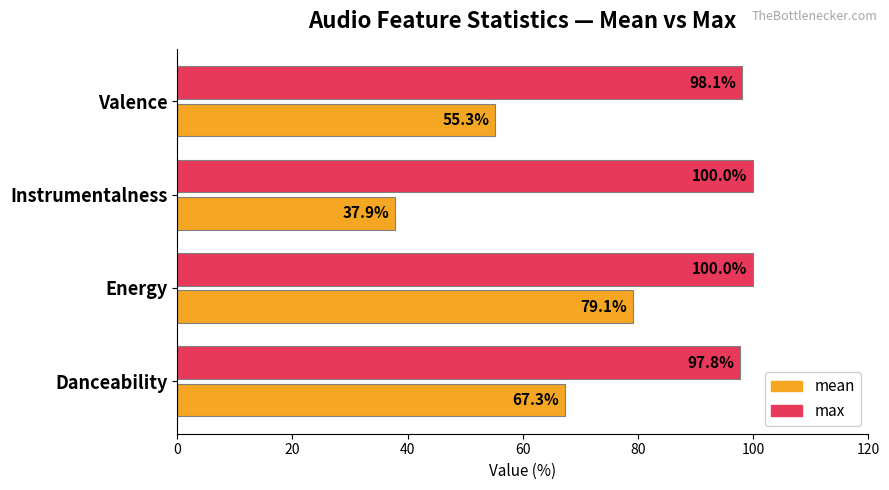

Is it true that mean equals 61.1 at Instrumentalness?

False